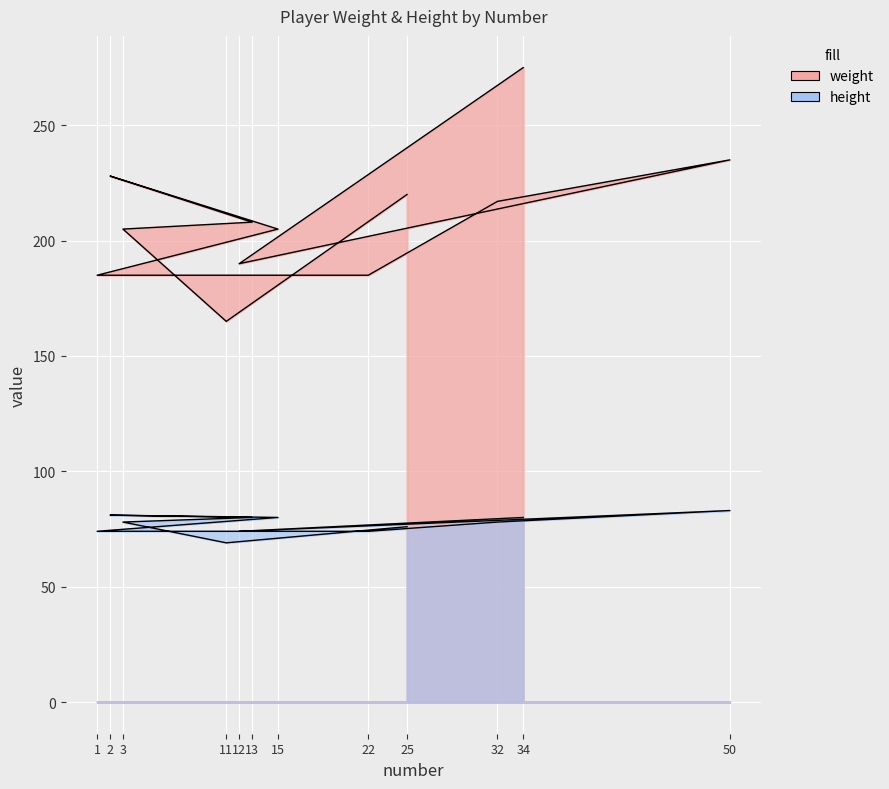

True or false: height and weight intersect in this chart.

False